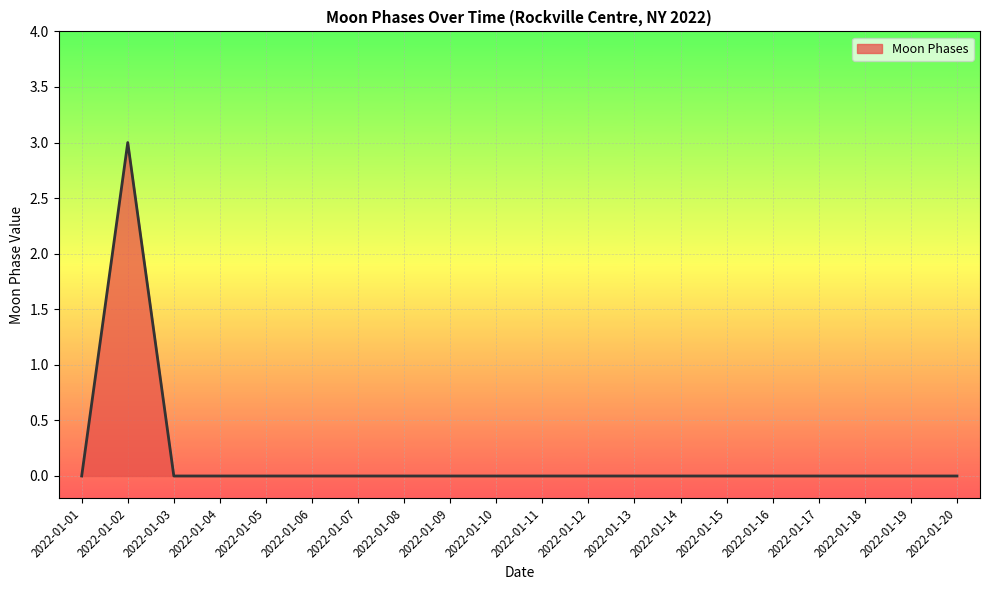

How many distinct data groups are displayed?

1